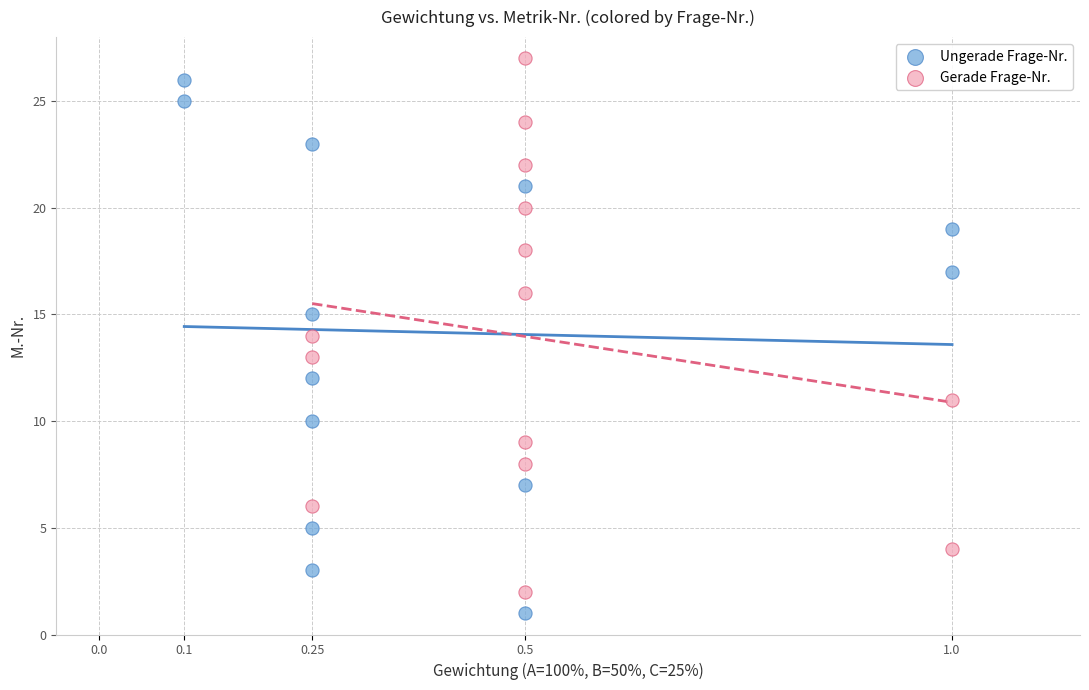

What are all the series names shown in the legend?

Ungerade Frage-Nr., Gerade Frage-Nr.